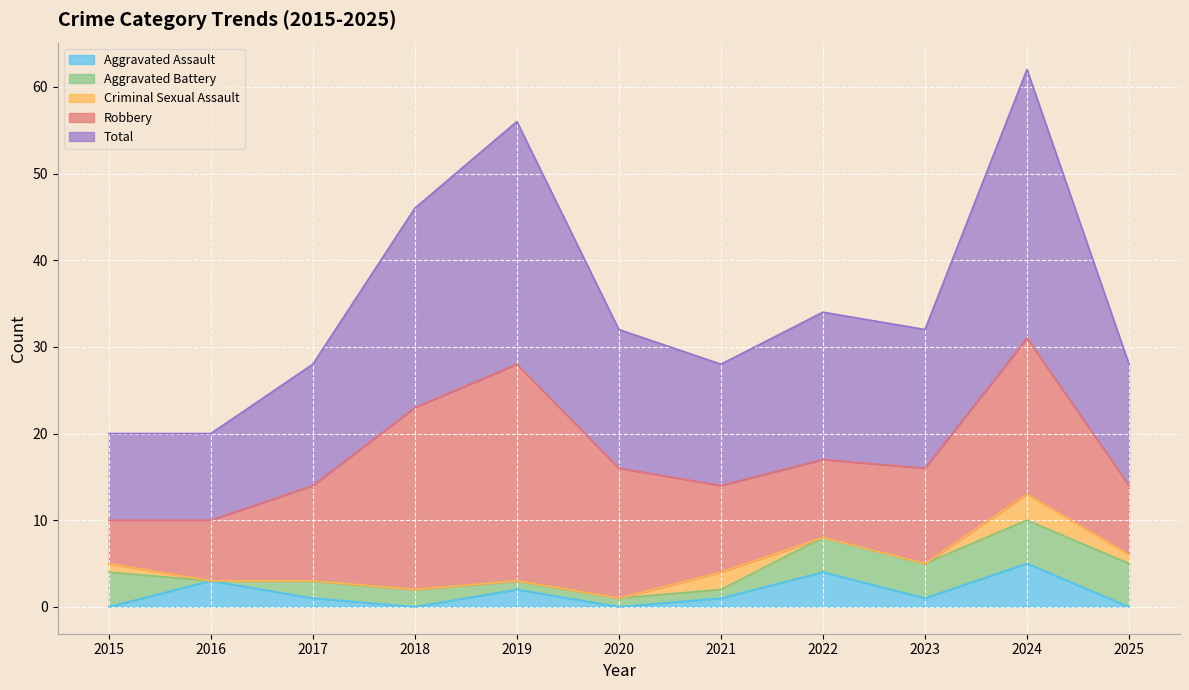

Reading left to right, what are all the values shown in this chart?

Aggravated Assault: 2015=0	2016=3	2017=1	2018=0	2019=2	2020=0	2021=1	2022=4	2023=1	2024=5	2025=0
Aggravated Battery: 2015=4	2016=0	2017=2	2018=2	2019=1	2020=1	2021=1	2022=4	2023=4	2024=5	2025=5
Criminal Sexual Assault: 2015=1	2016=0	2017=0	2018=0	2019=0	2020=0	2021=2	2022=0	2023=0	2024=3	2025=1
Robbery: 2015=5	2016=7	2017=11	2018=21	2019=25	2020=15	2021=10	2022=9	2023=11	2024=18	2025=8
Total: 2015=10	2016=10	2017=14	2018=23	2019=28	2020=16	2021=14	2022=17	2023=16	2024=31	2025=14